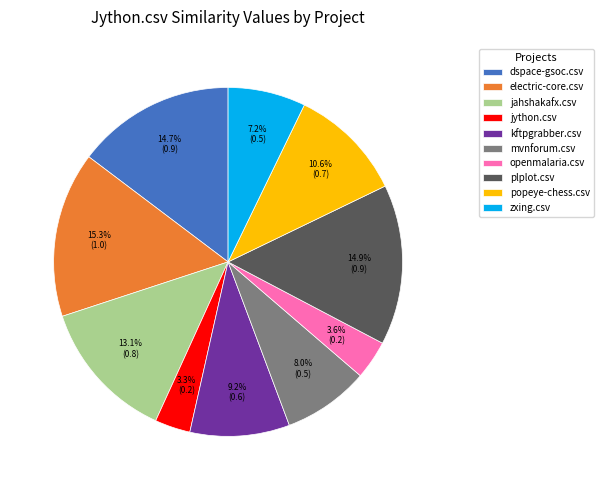

What percentage do openmalaria.csv and mvnforum.csv together represent?

11.6%